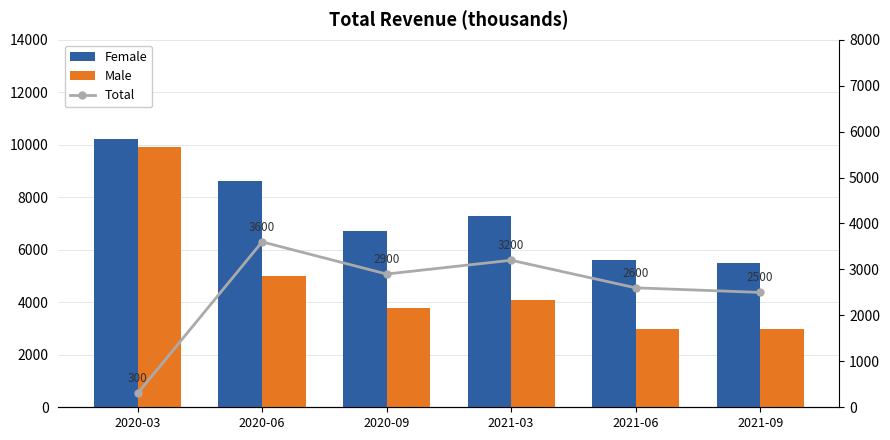

Where is Total nearest to the value 1950?

2021-09